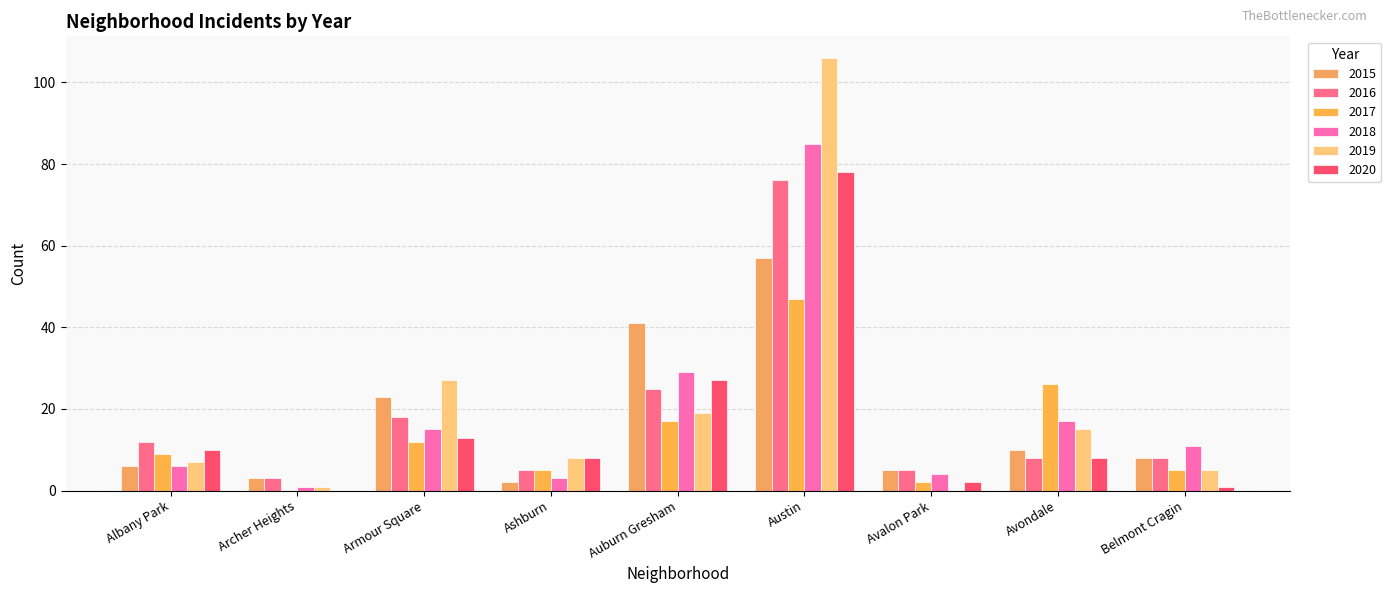

Which label corresponds to the smallest value in the chart?

Archer Heights